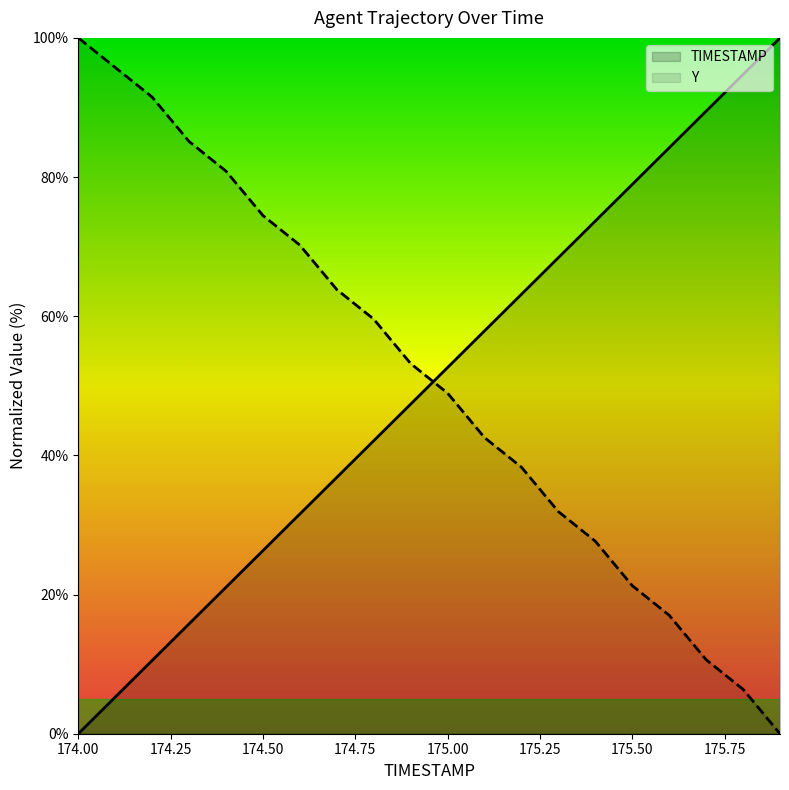

At which label is TIMESTAMP closest to 50?

174.9